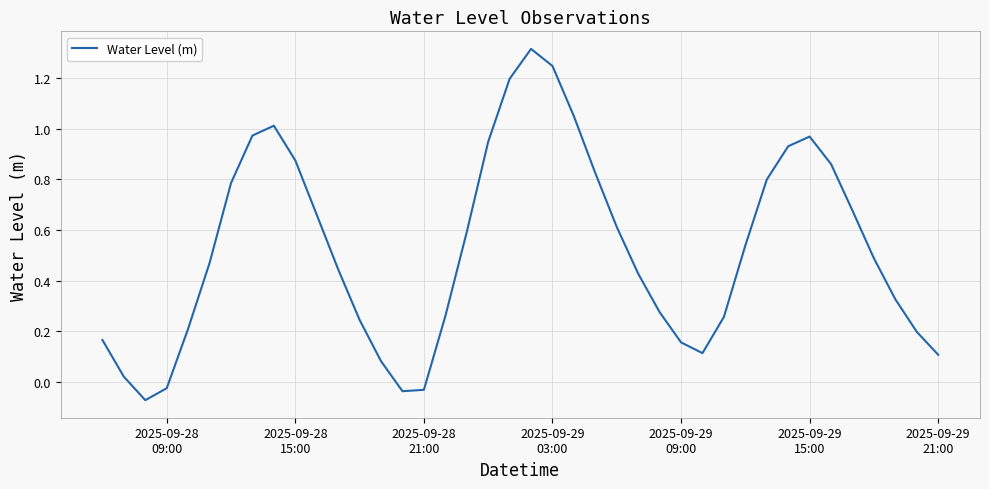

What is the greatest value displayed?

1.3